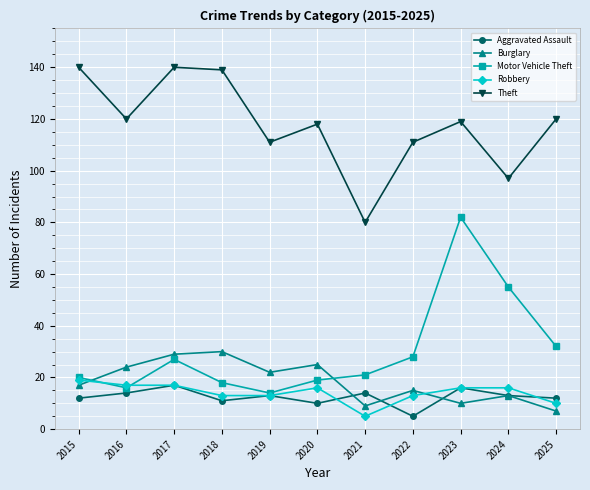

Reading left to right, extract all data points from this chart.

Aggravated Assault: 2015=12	2016=14	2017=17	2018=11	2019=13	2020=10	2021=14	2022=5	2023=16	2024=13	2025=12
Burglary: 2015=17	2016=24	2017=29	2018=30	2019=22	2020=25	2021=9	2022=15	2023=10	2024=13	2025=7
Motor Vehicle Theft: 2015=20	2016=16	2017=27	2018=18	2019=14	2020=19	2021=21	2022=28	2023=82	2024=55	2025=32
Robbery: 2015=19	2016=17	2017=17	2018=13	2019=13	2020=16	2021=5	2022=13	2023=16	2024=16	2025=10
Theft: 2015=140	2016=120	2017=140	2018=139	2019=111	2020=118	2021=80	2022=111	2023=119	2024=97	2025=120